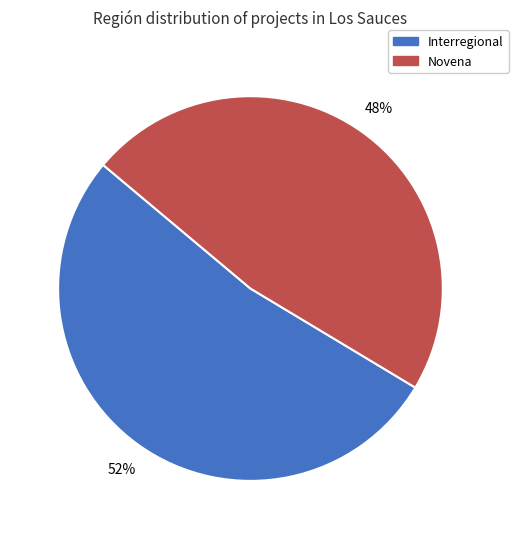

What is the majority slice?

Interregional